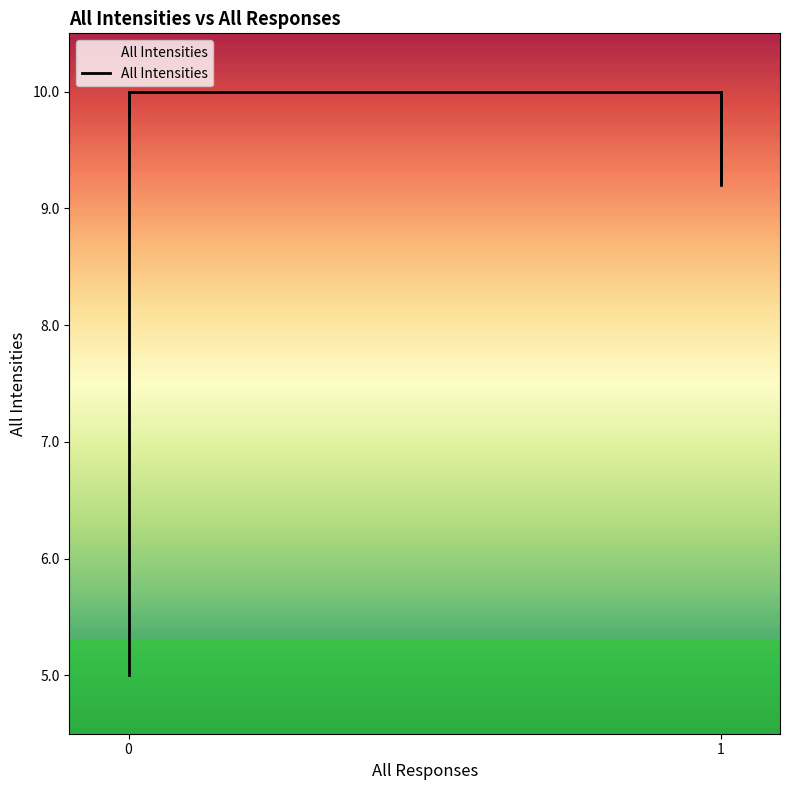

Is it true that the value at 16 is 15.4?

False